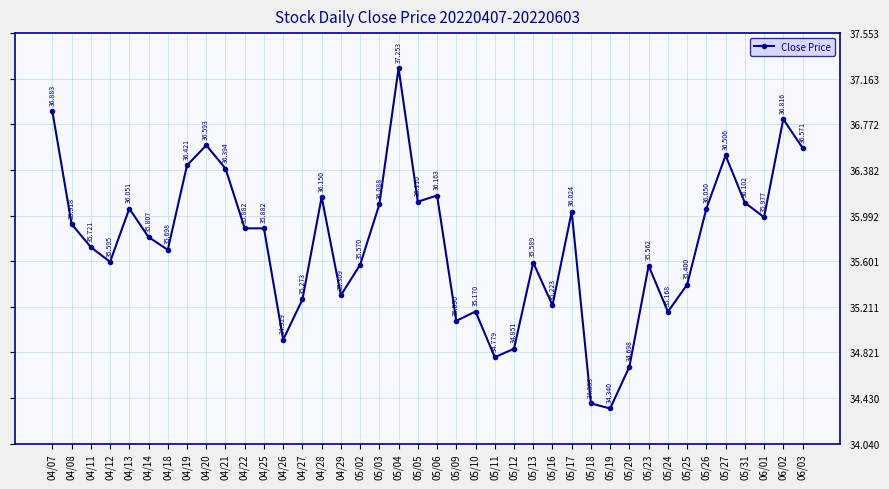

At which category does the chart reach its peak across all series?

05/04